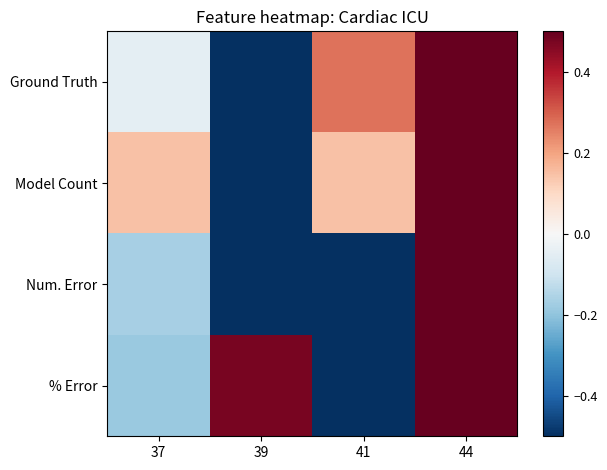

List the series in order of their peak value, lowest first.

% Error, Model Count, Ground Truth, Num. Error